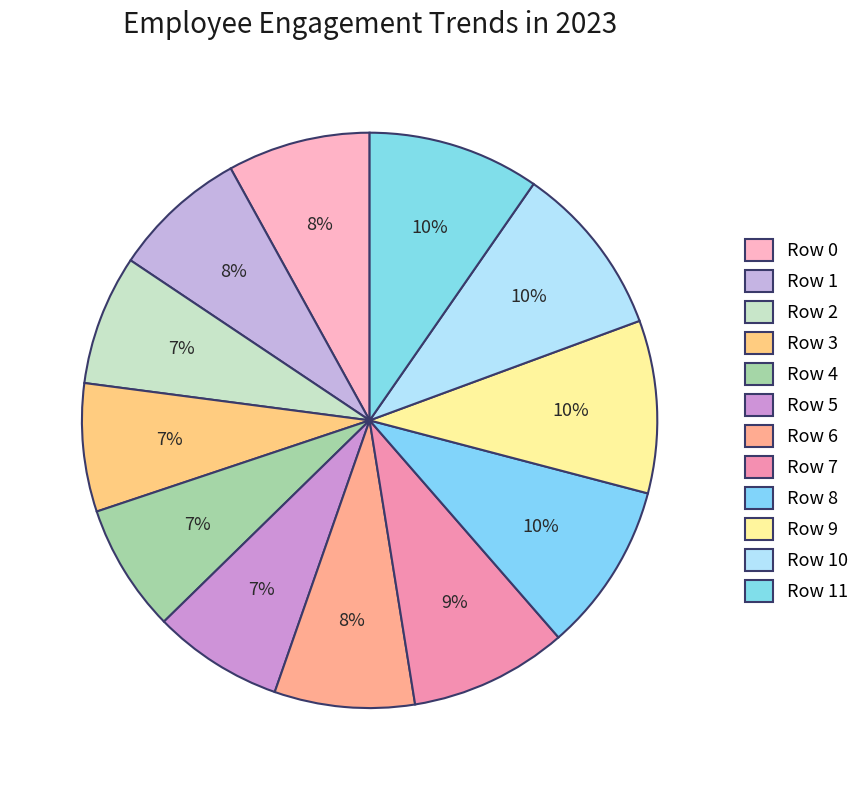

To the nearest percent, what percentage of the pie is Row 11?

10%